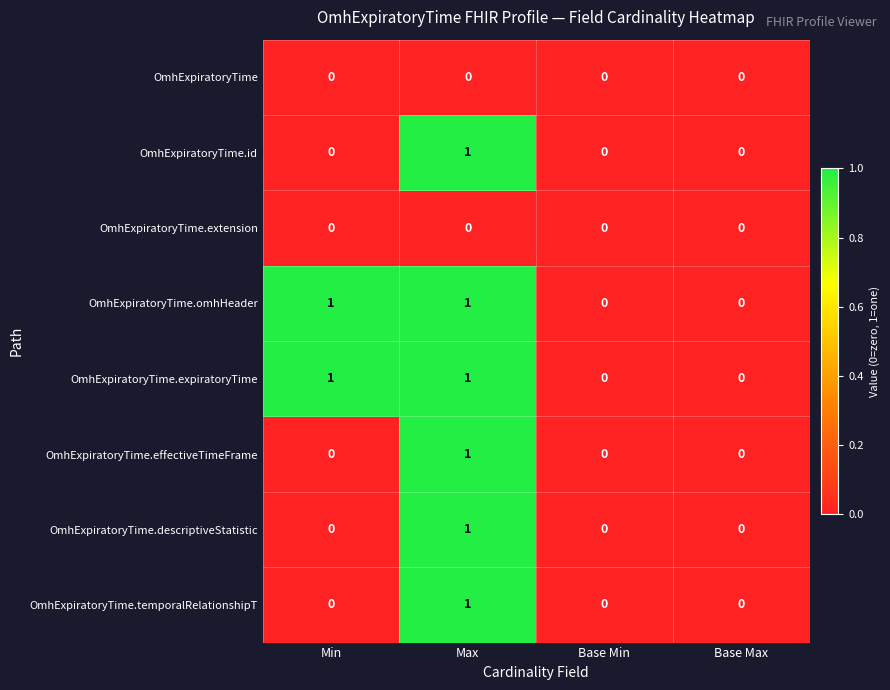

What is the maximum value shown in the chart?

1